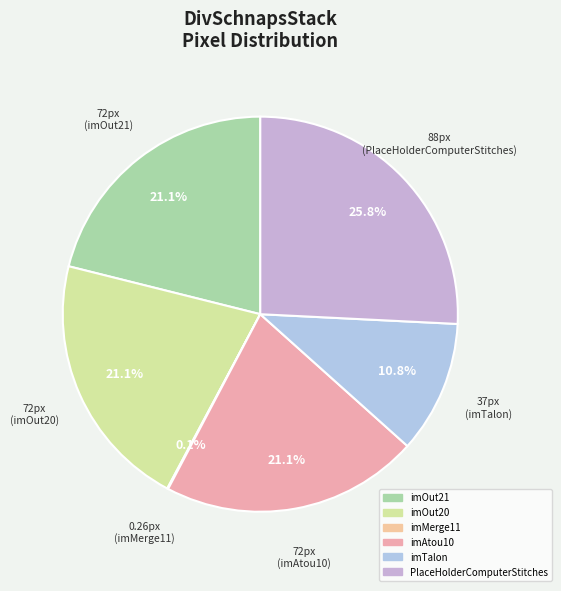

Which slice is the largest?

PlaceHolderComputerStitches